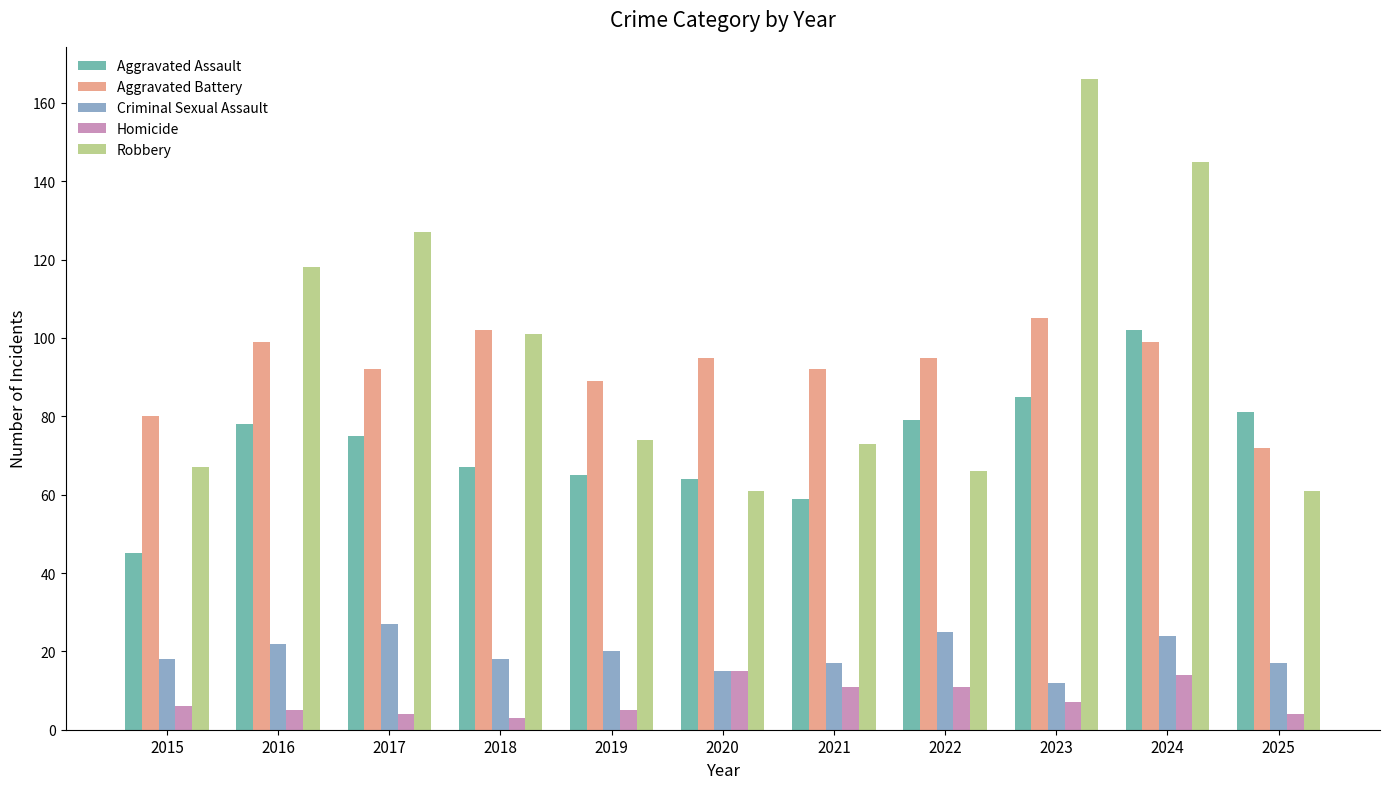

How many data points does each series have?

11